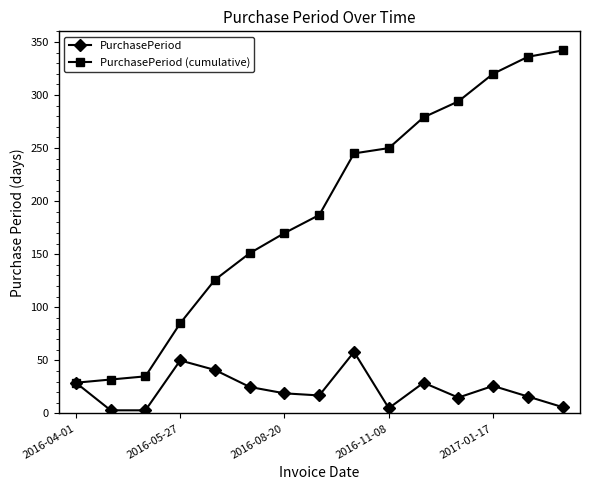

What is the greatest value displayed?

342